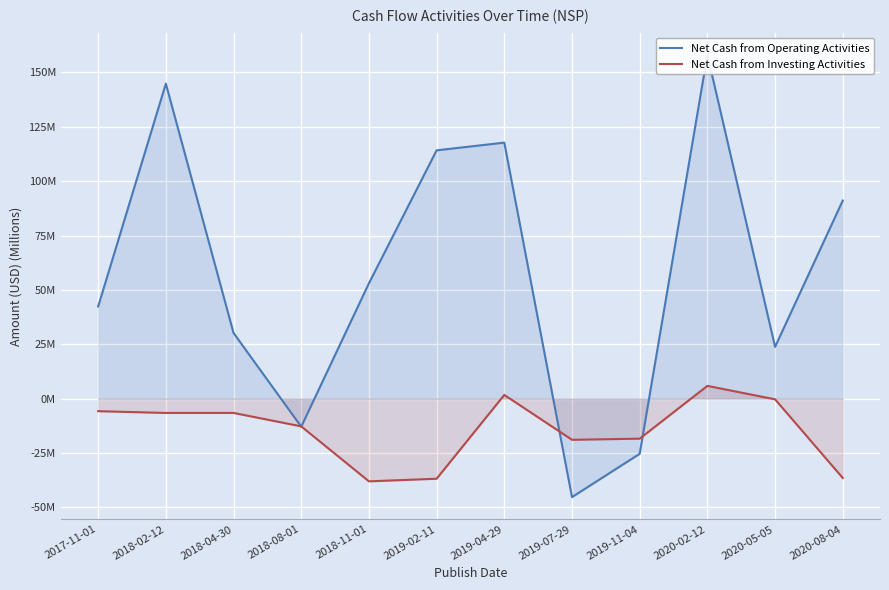

Reading left to right, transcribe all the data shown in this chart.

Net Cash from Operating Activities: 42.4	144.8	30.2	-12.9	53.0	114.2	117.7	-45.3	-25.4	158.1	23.8	91.1
Net Cash from Investing Activities: -5.8	-6.6	-6.6	-12.7	-38.0	-36.8	1.7	-18.9	-18.4	5.9	-0.3	-36.5